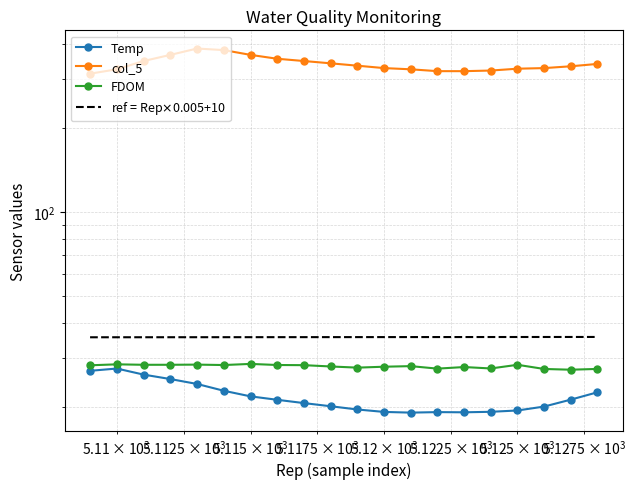

Rank the series by their maximum value, from highest to lowest.

col_5, ref = Rep$\times$0.005+10, FDOM, Temp